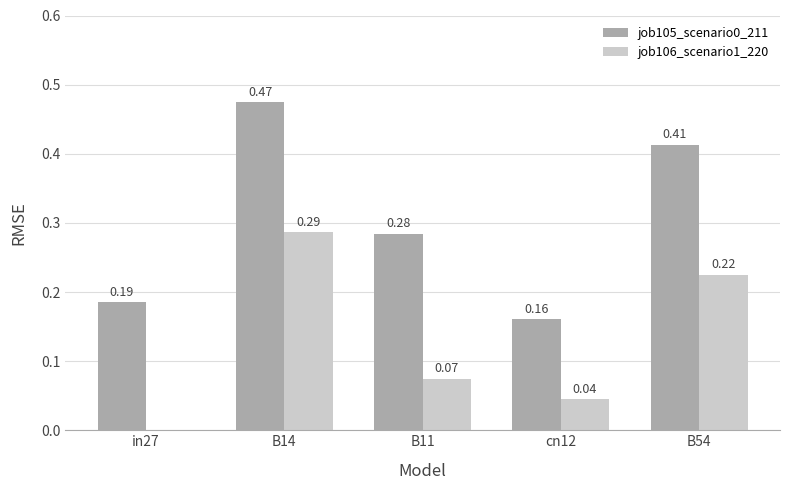

Is the value of job105_scenario0_211 at B54 greater than the value of job106_scenario1_220 at B54?

Yes